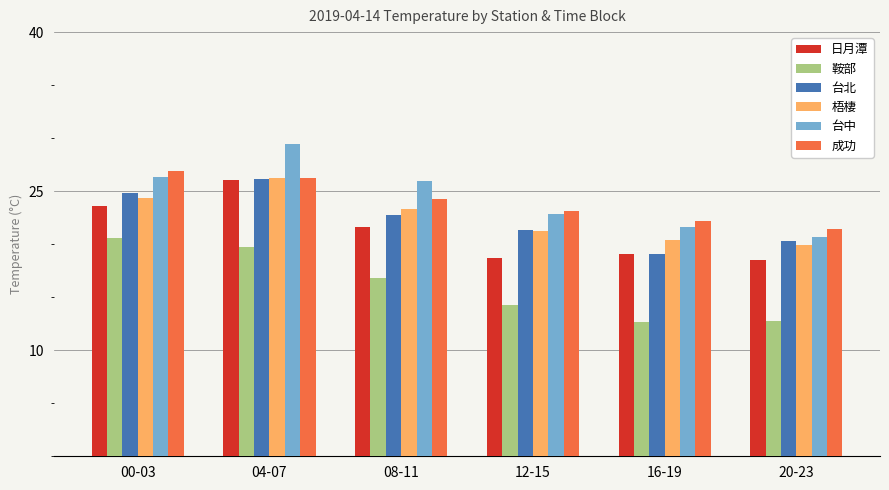

How many values in the 台北 series exceed 22?

3